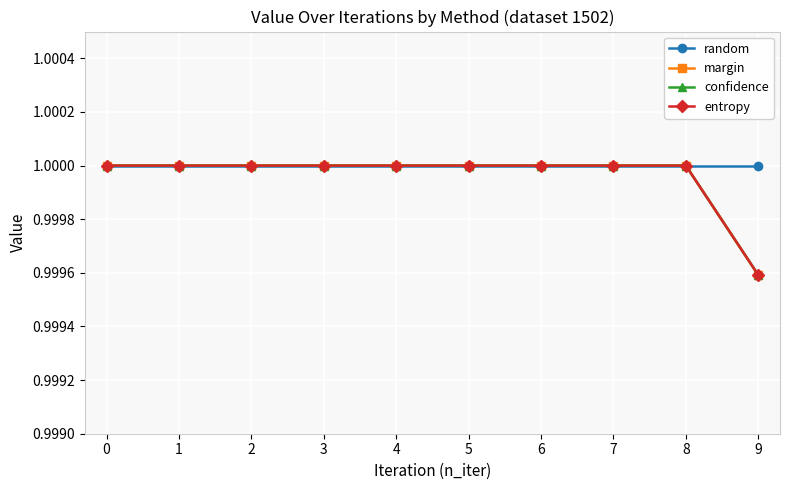

Count the margin values in the range 1 to 2.

9